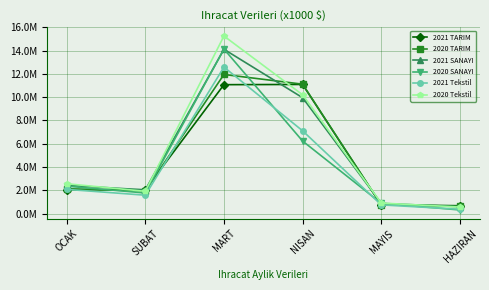

What are all the series names shown in the legend?

2021 TARIM, 2020 TARIM, 2021 SANAYI, 2020 SANAYI, 2021 Tekstil, 2020 Tekstil